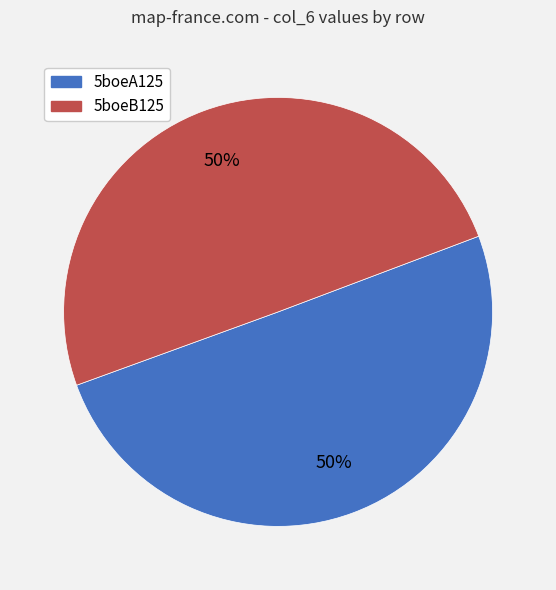

How many slices are in this pie chart?

2